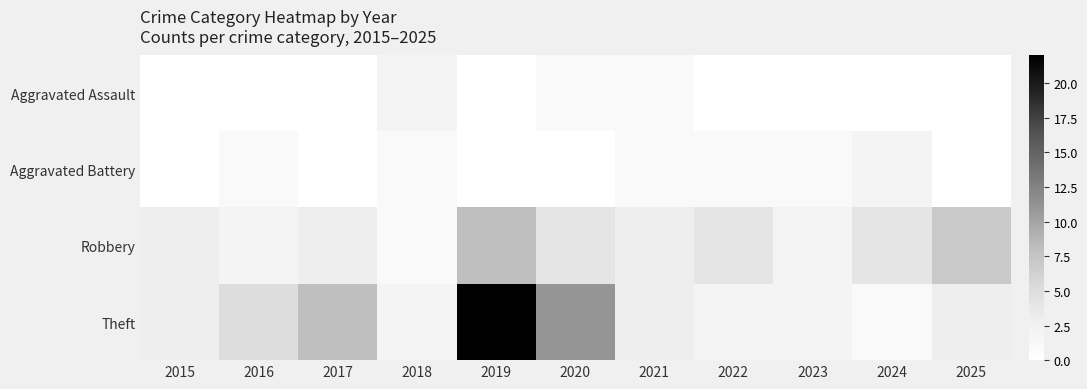

Reading left to right, what are all the values shown in this chart?

Aggravated Assault: 2015=0	2016=0	2017=0	2018=2	2019=0	2020=1	2021=1	2022=0	2023=0	2024=0	2025=0
Aggravated Battery: 2015=0	2016=1	2017=0	2018=1	2019=0	2020=0	2021=1	2022=1	2023=1	2024=2	2025=0
Robbery: 2015=3	2016=2	2017=3	2018=1	2019=8	2020=4	2021=3	2022=4	2023=2	2024=4	2025=7
Theft: 2015=3	2016=5	2017=8	2018=2	2019=22	2020=11	2021=3	2022=2	2023=2	2024=1	2025=3